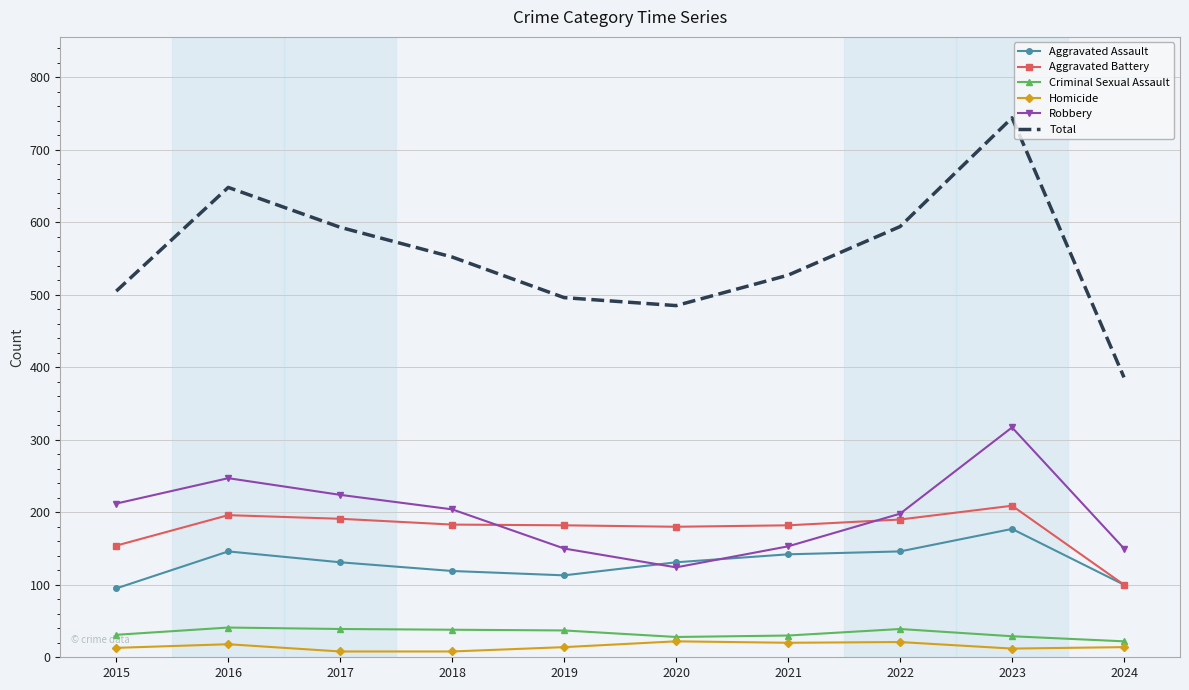

Is it true that Robbery equals 54 at 2020?

False